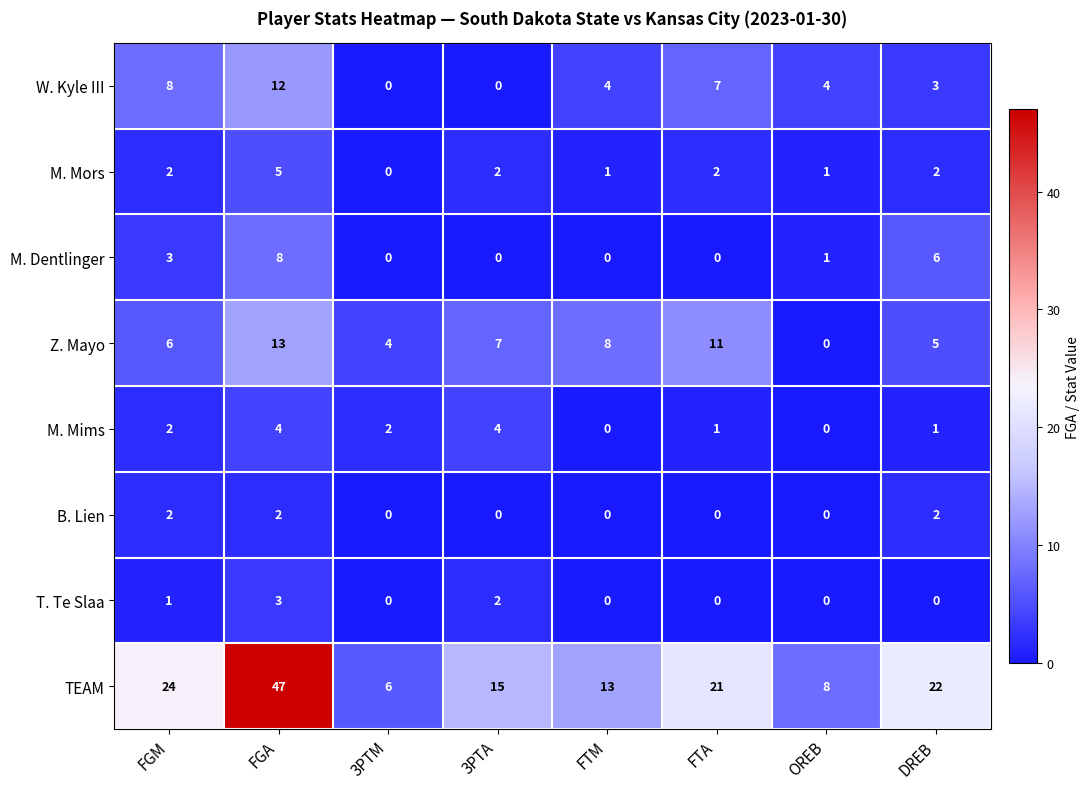

True or false: T. Te Slaa has a value of 0 at FGM.

False